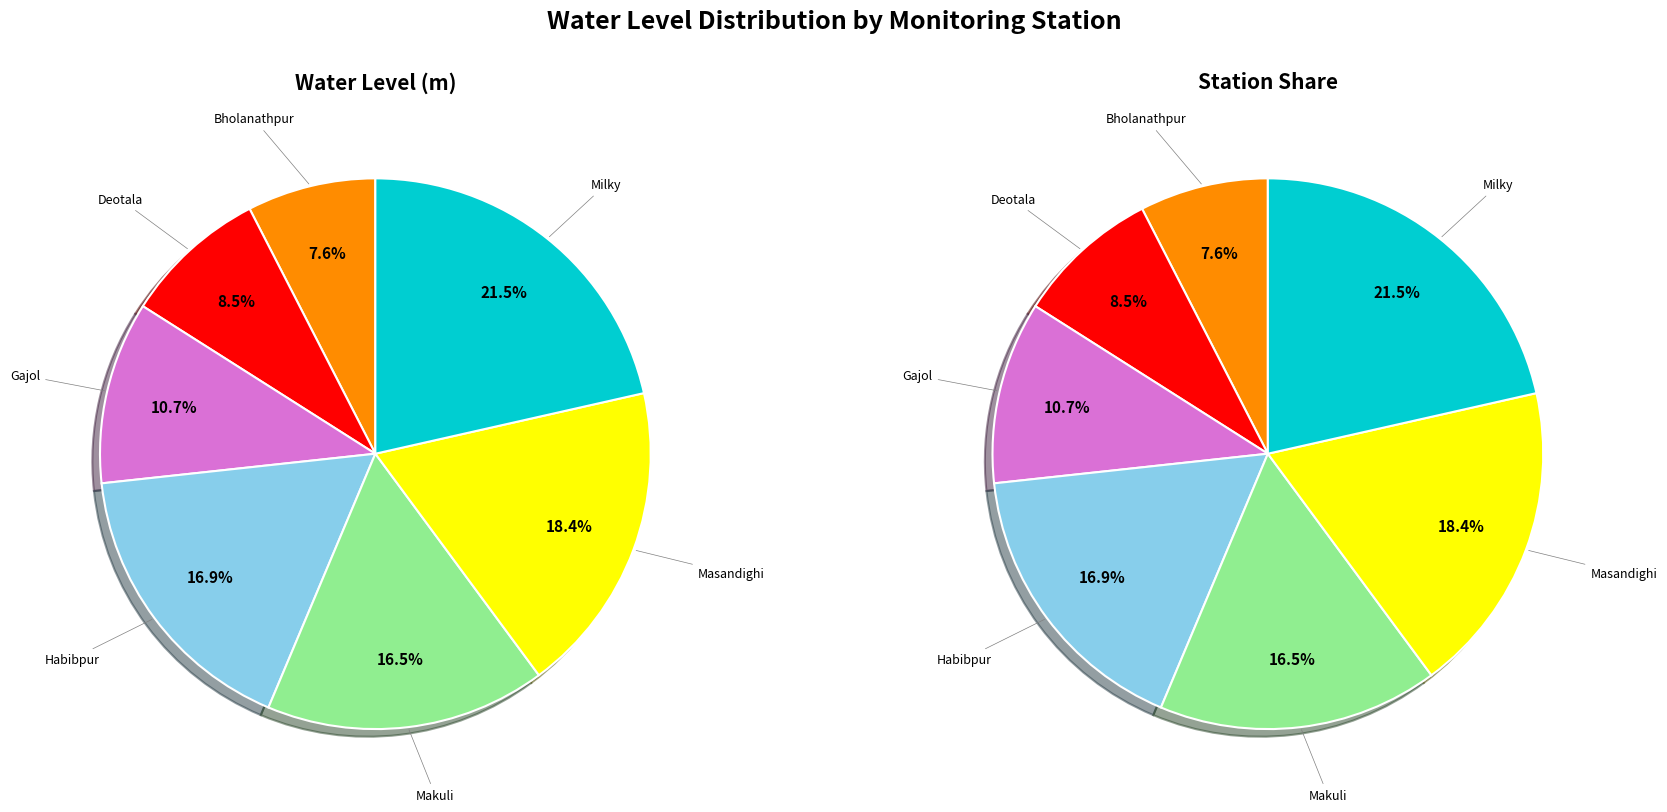

Which slice is the largest?

Milky